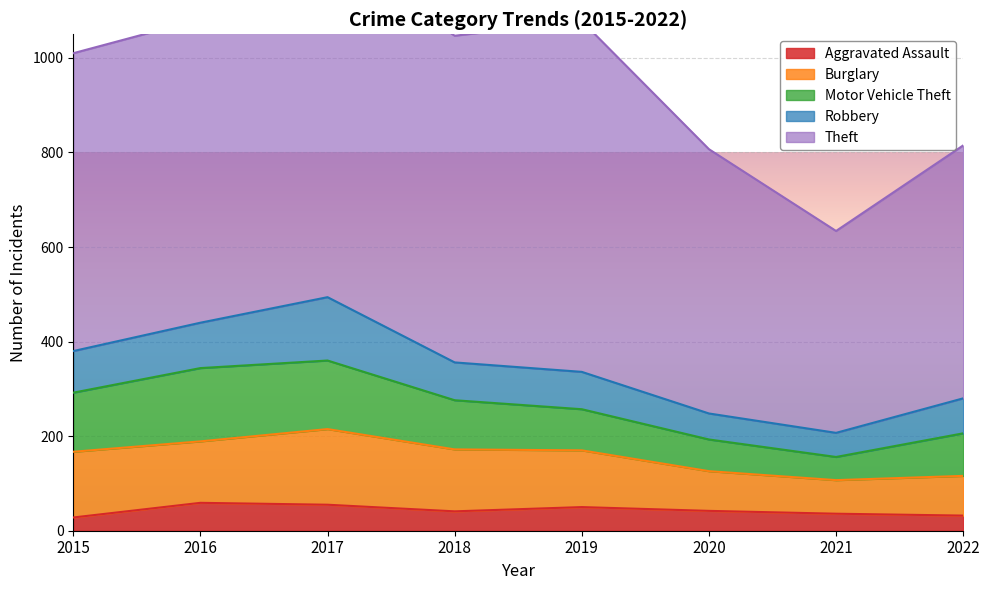

Is it true that Motor Vehicle Theft equals 50 at 2019?

False